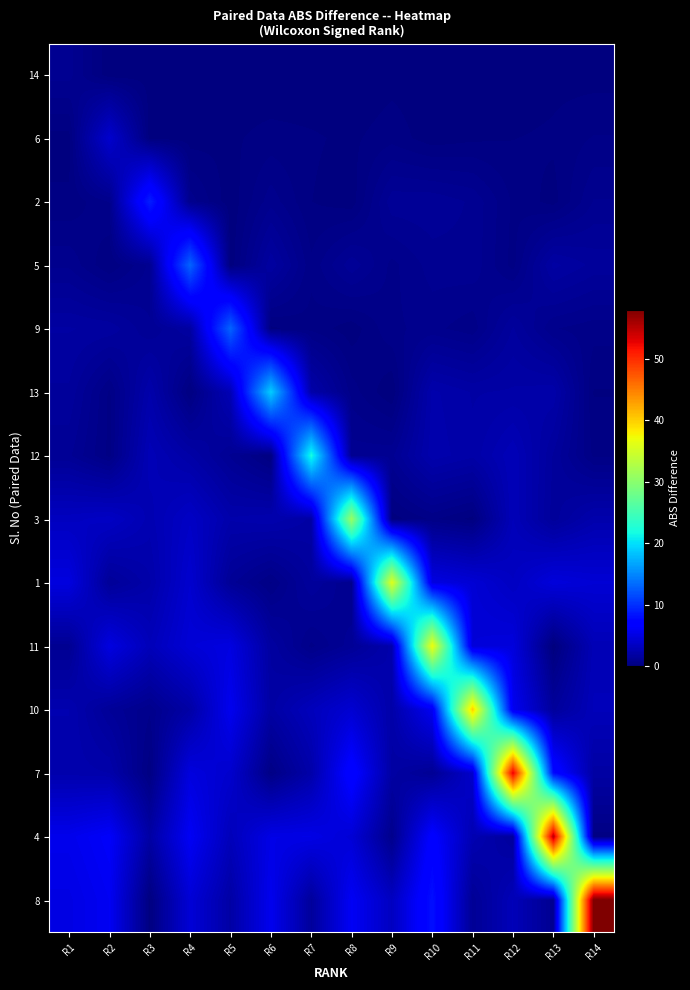

Reading right to left, what are all the values shown in this chart?

14: R14=0.1	R13=0.1	R12=0.0	R11=0.1	R10=0.1	R9=0.1	R8=0.0	R7=0.0	R6=0.0	R5=0.1	R4=0.1	R3=0.1	R2=0.1	R1=1.0
6: R14=0.5	R13=0.3	R12=0.2	R11=0.2	R10=0.1	R9=0.4	R8=0.2	R7=0.3	R6=0.3	R5=0.2	R4=0.1	R3=0.1	R2=4.0	R1=0.1
2: R14=0.9	R13=0.1	R12=0.4	R11=1.1	R10=1.3	R9=1.3	R8=0.1	R7=0.2	R6=0.8	R5=0.1	R4=0.8	R3=9.0	R2=0.7	R1=0.3
5: R14=1.5	R13=1.9	R12=0.4	R11=1.1	R10=1.0	R9=0.6	R8=1.3	R7=0.5	R6=1.8	R5=0.1	R4=13.0	R3=1.0	R2=0.2	R1=0.9
9: R14=0.5	R13=0.7	R12=1.6	R11=0.5	R10=0.8	R9=0.6	R8=0.1	R7=0.4	R6=0.2	R5=13.0	R4=1.8	R3=1.2	R2=1.7	R1=1.8
13: R14=0.2	R13=2.2	R12=2.1	R11=2.0	R10=2.3	R9=0.0	R8=0.6	R7=2.2	R6=19.0	R5=2.8	R4=0.2	R3=2.3	R2=0.4	R1=1.5
12: R14=0.4	R13=1.6	R12=2.9	R11=2.1	R10=2.4	R9=1.1	R8=1.0	R7=22.0	R6=0.2	R5=1.1	R4=2.1	R3=2.8	R2=0.4	R1=1.2
3: R14=2.4	R13=1.5	R12=3.0	R11=0.1	R10=0.5	R9=0.1	R8=31.0	R7=2.0	R6=2.4	R5=2.3	R4=3.6	R3=2.6	R2=3.5	R1=3.3
1: R14=4.3	R13=4.7	R12=3.4	R11=4.4	R10=5.0	R9=36.0	R8=0.9	R7=1.6	R6=0.4	R5=1.2	R4=4.1	R3=2.2	R2=1.3	R1=4.9
11: R14=2.8	R13=0.0	R12=4.8	R11=4.5	R10=37.0	R9=2.4	R8=1.3	R7=0.6	R6=1.8	R5=5.0	R4=4.5	R3=3.0	R2=5.0	R1=1.0
10: R14=3.0	R13=1.5	R12=5.8	R11=40.0	R10=5.8	R9=2.2	R8=4.2	R7=3.1	R6=1.9	R5=5.7	R4=2.0	R3=0.7	R2=1.3	R1=2.5
7: R14=1.9	R13=7.8	R12=53.0	R11=3.9	R10=1.2	R9=1.9	R8=7.2	R7=2.2	R6=0.4	R5=4.0	R4=4.8	R3=0.3	R2=2.3	R1=2.4
4: R14=0.3	R13=55.0	R12=1.5	R11=2.6	R10=6.9	R9=0.7	R8=4.4	R7=5.2	R6=5.2	R5=3.0	R4=6.0	R3=2.0	R2=6.3	R1=5.5
8: R14=58.0	R13=1.0	R12=3.0	R11=1.2	R10=8.1	R9=3.4	R8=6.0	R7=1.5	R6=5.6	R5=2.0	R4=4.5	R3=0.1	R2=5.9	R1=5.1